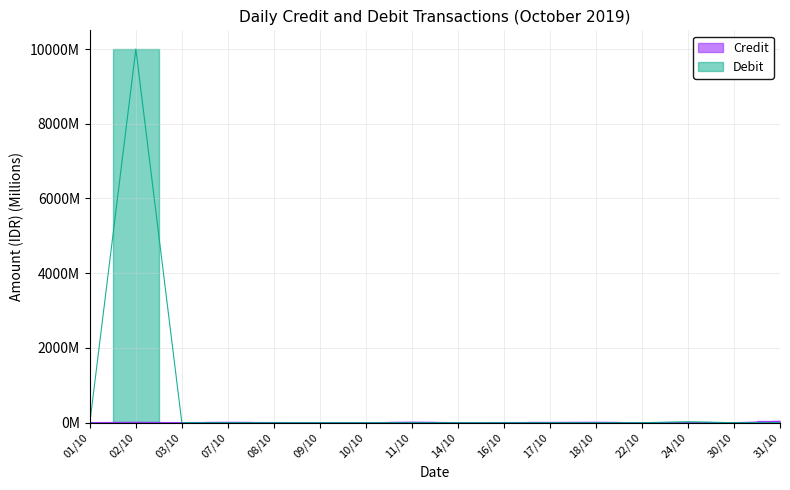

Does the chart have visible grid lines?

Yes